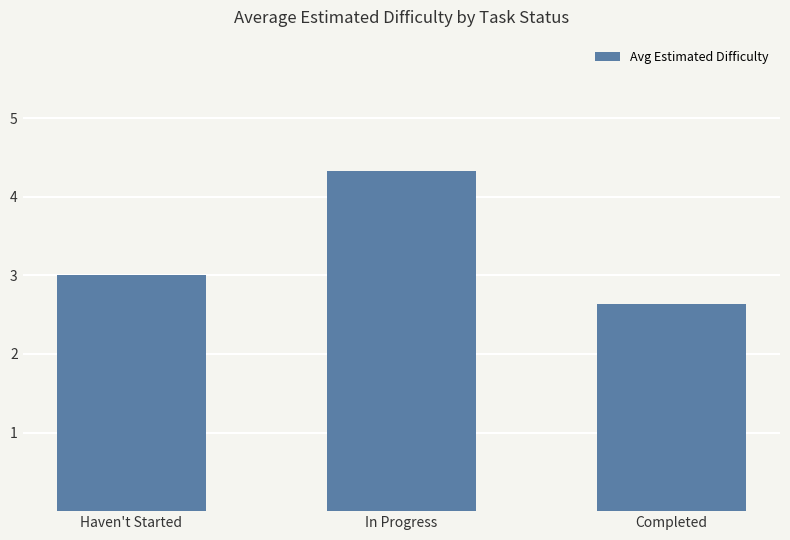

How many bars are there in total?

3